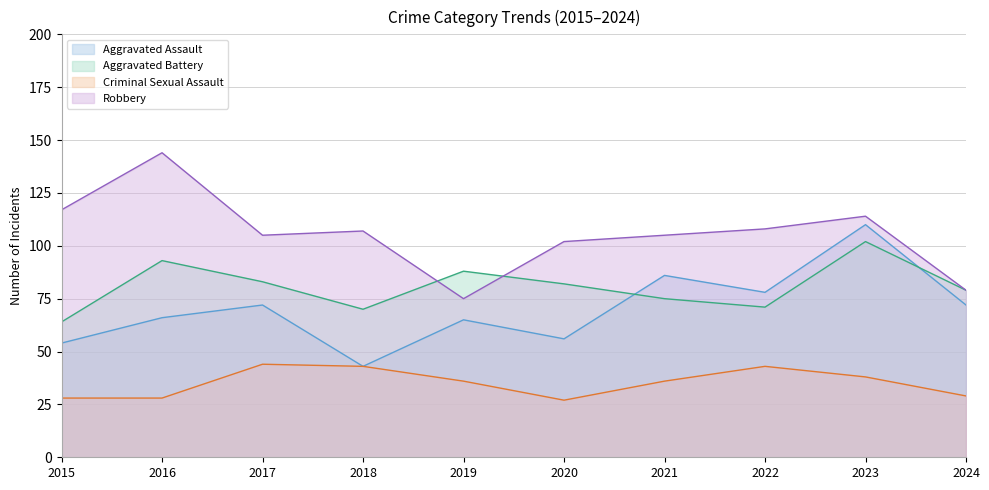

Between 2016 and 2021, which is larger?

2021